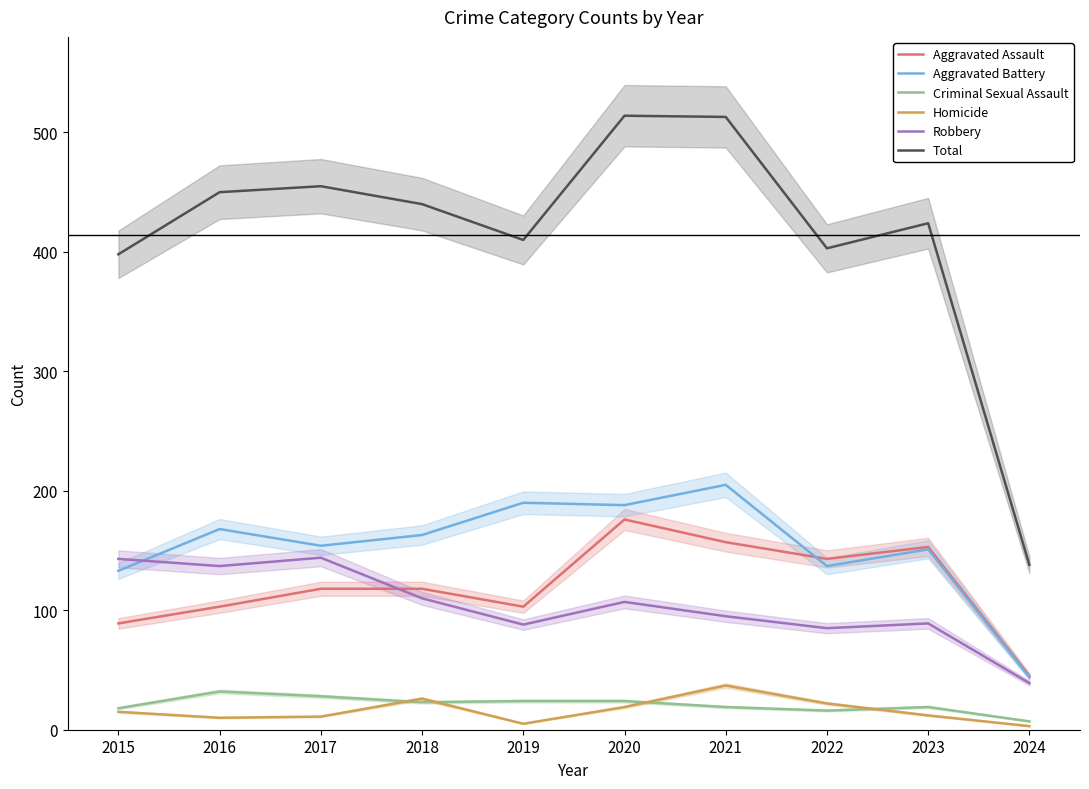

True or false: Aggravated Assault and Homicide cross at least once.

False